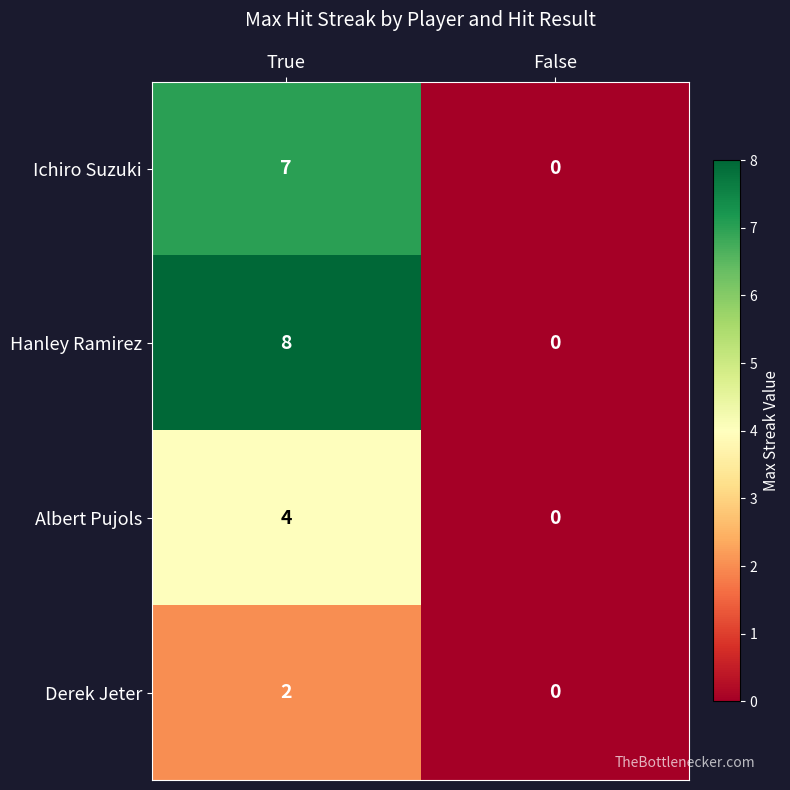

What is the maximum value for Albert Pujols?

4